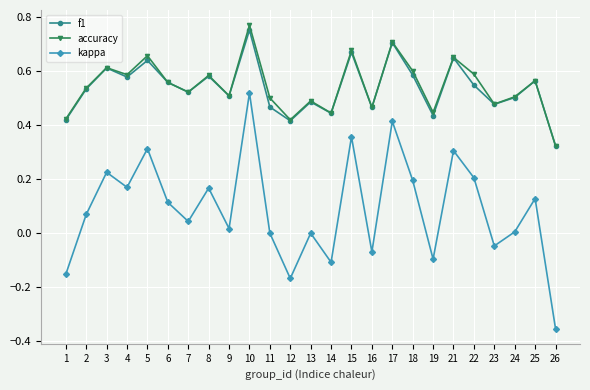

The value of f1 at 5 is 0.6. True or false?

True